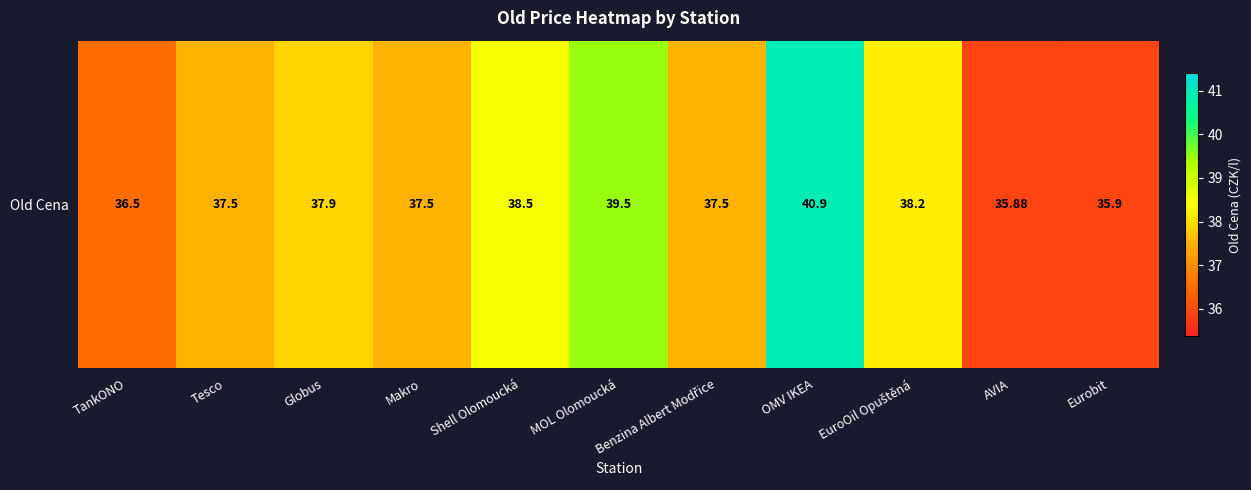

Reading left to right, what are all the values shown in this chart?

TankONO=36.5	Tesco=37.5	Globus=37.9	Makro=37.5	Shell Olomoucká=38.5	MOL Olomoucká=39.5	Benzina Albert Modřice=37.5	OMV IKEA=40.9	EuroOil Opuštěná=38.2	AVIA=35.9	Eurobit=35.9